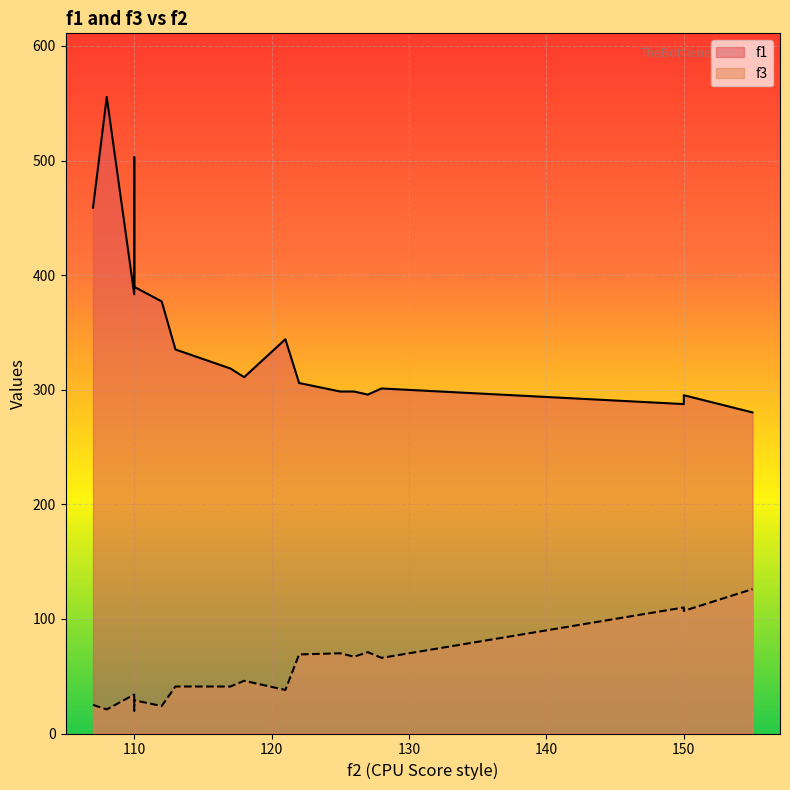

How many lines are shown in the chart?

2